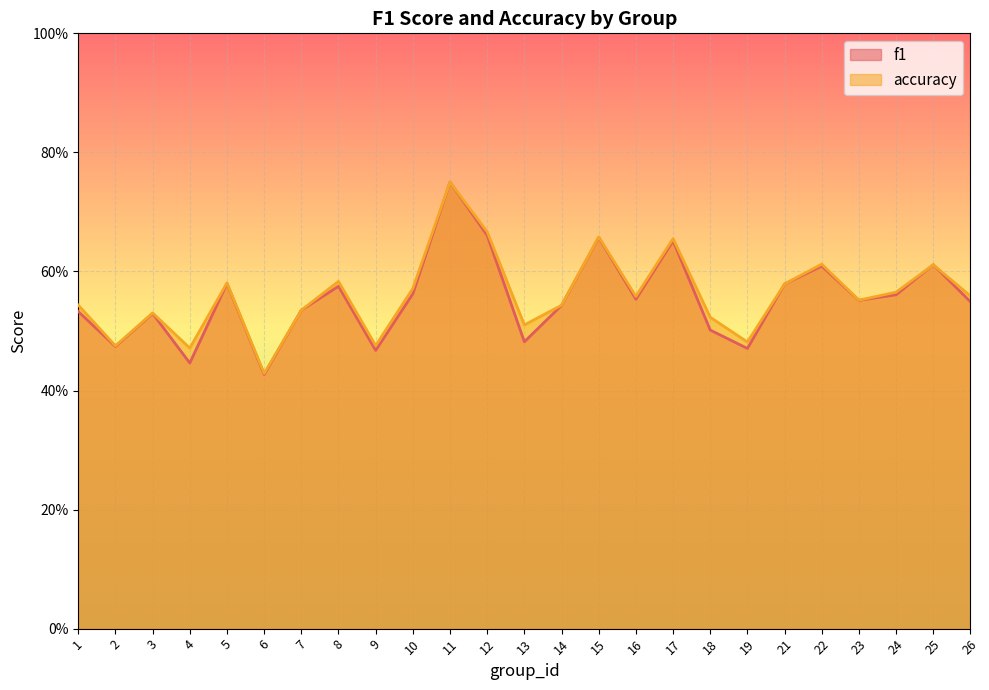

Is the value of accuracy at 26 greater than the value of f1 at 8?

No